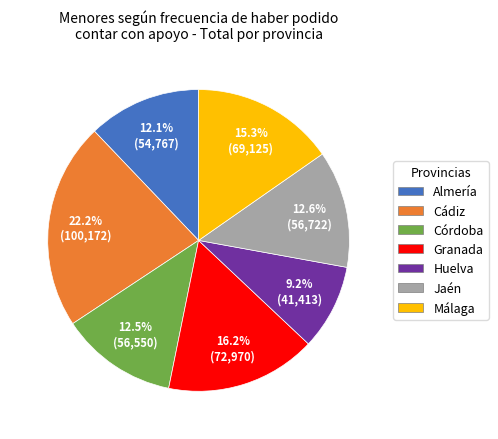

Is the sum of Cádiz and Granada greater than half?

No